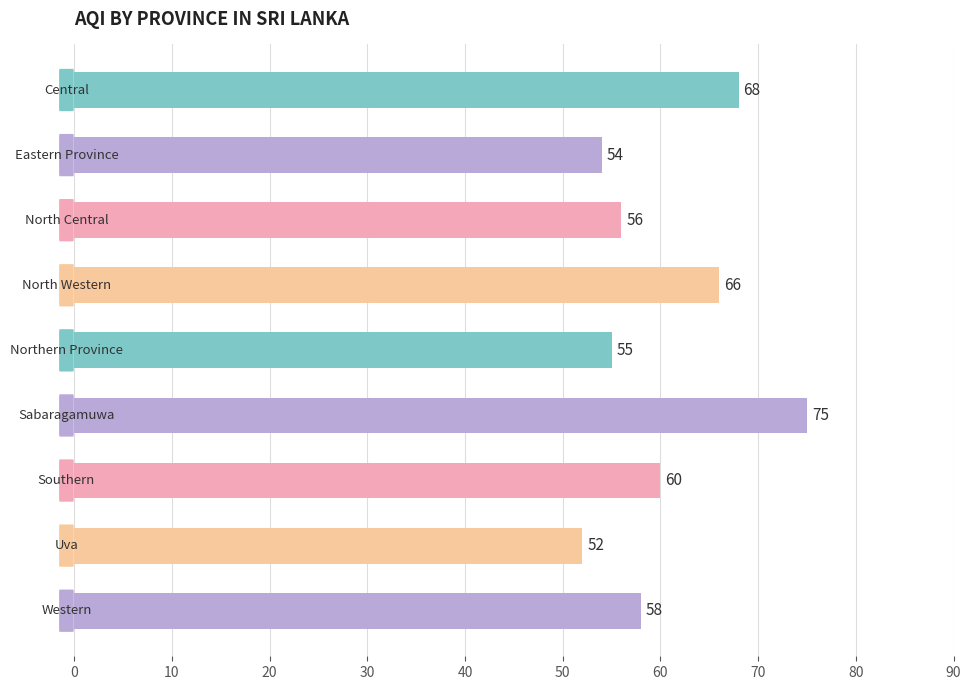

What is the minimum value shown in the chart?

52